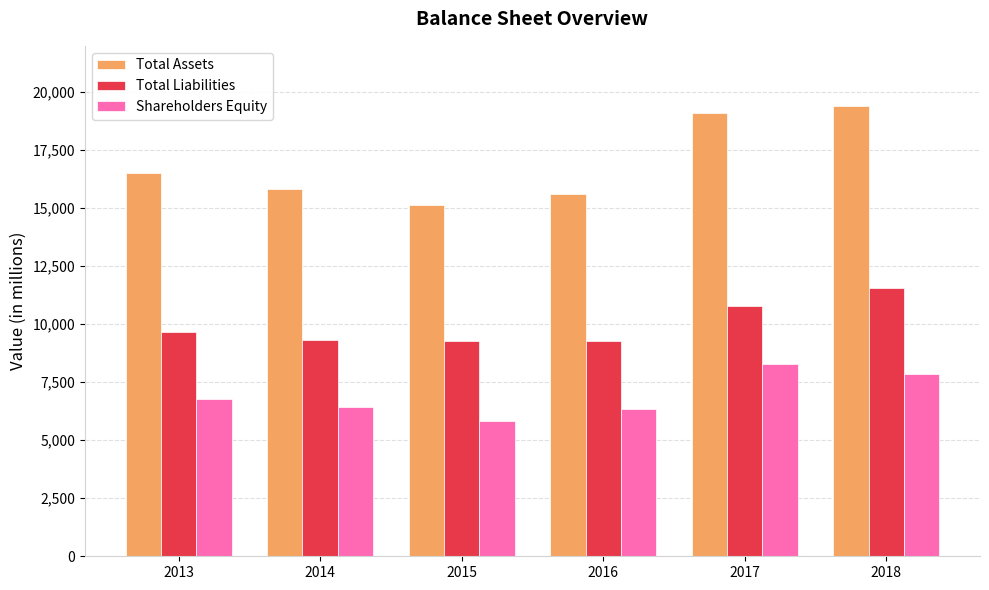

List the series in order of their peak value, highest first.

Total Assets, Total Liabilities, Shareholders Equity